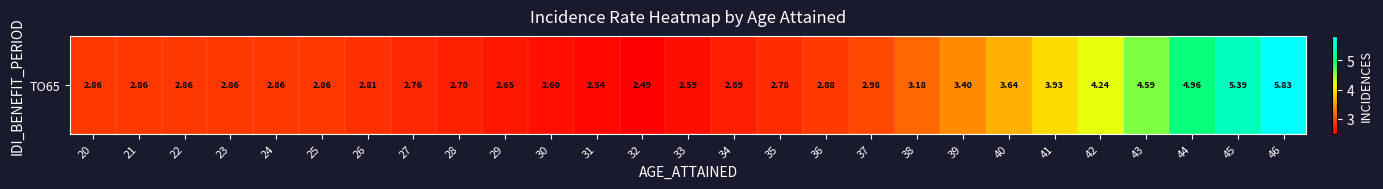

The chart shows a value of 10.5 at 46. True or false?

False